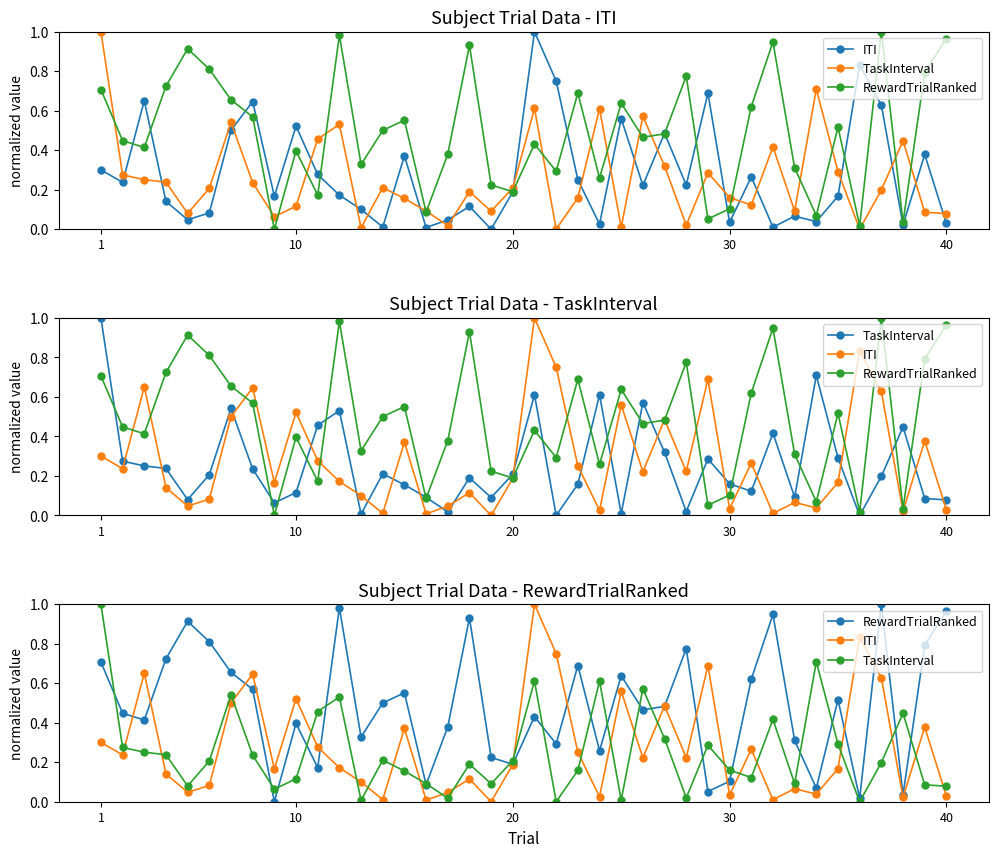

Is the value of RewardTrialRanked at 10 greater than the value of ITI at 7?

No